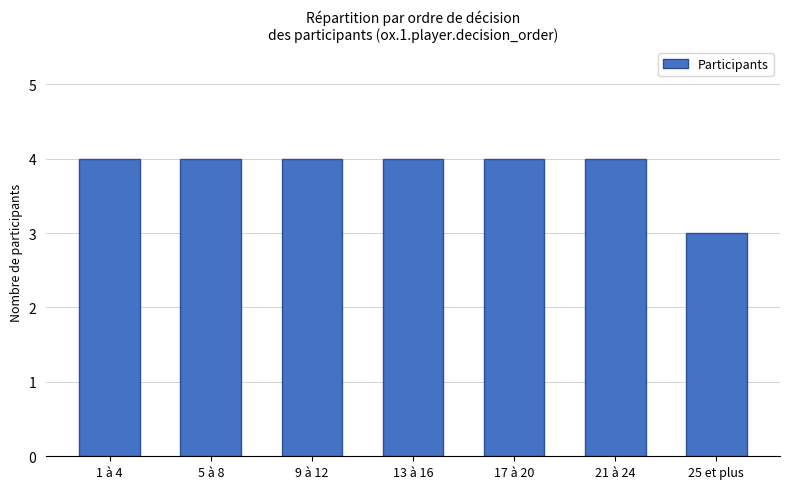

Approximately how many times larger is the value at 17 à 20 compared to 5 à 8?

1.0